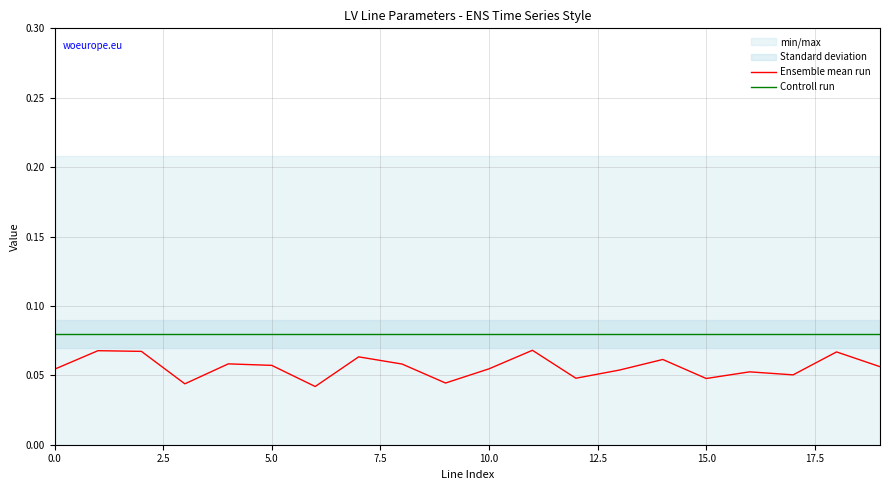

True or false: Ensemble mean run and Controll run cross at least once.

False